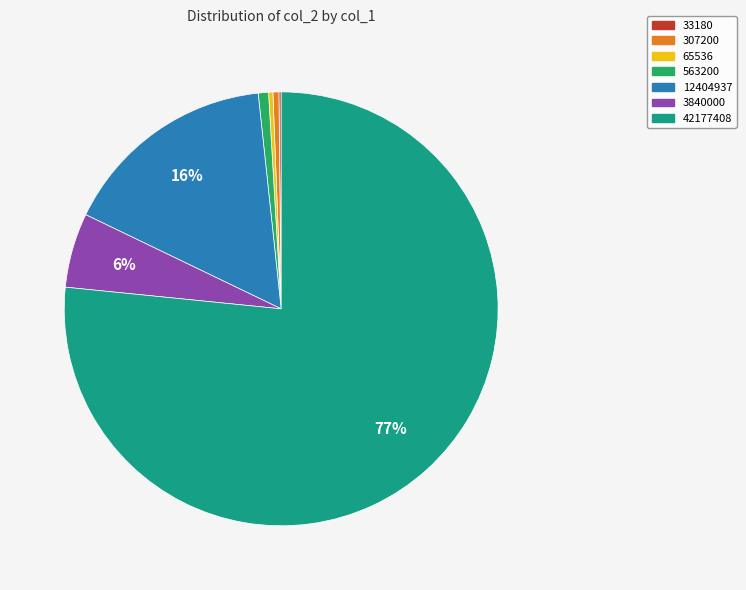

Which category has the biggest portion of the pie?

42177408